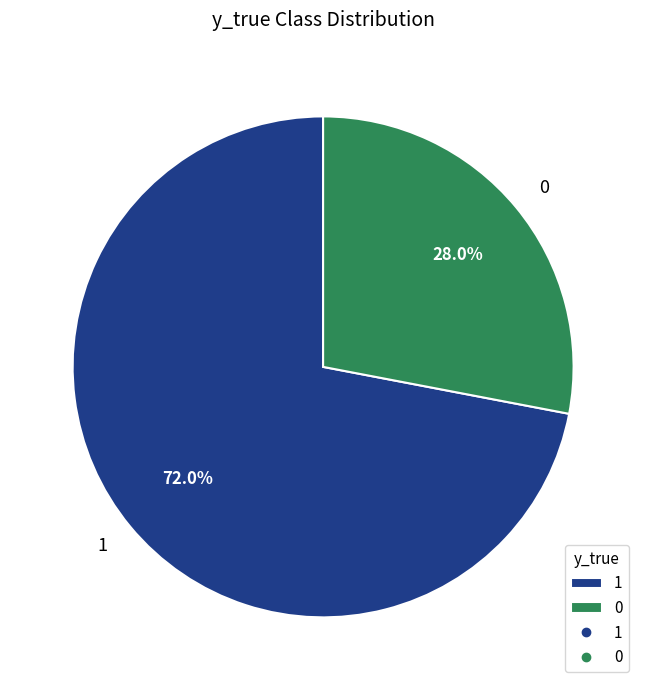

What is the ratio of the value at 0 to the value at 1?

0.4